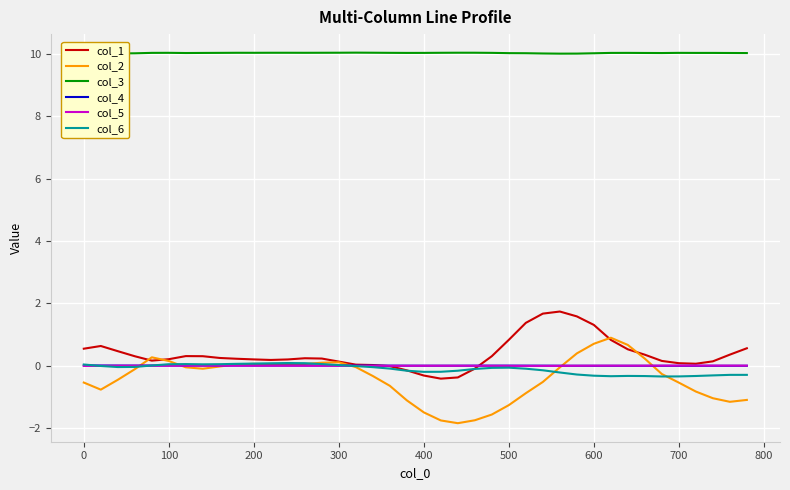

What is the average value of the col_1 series?

0.4